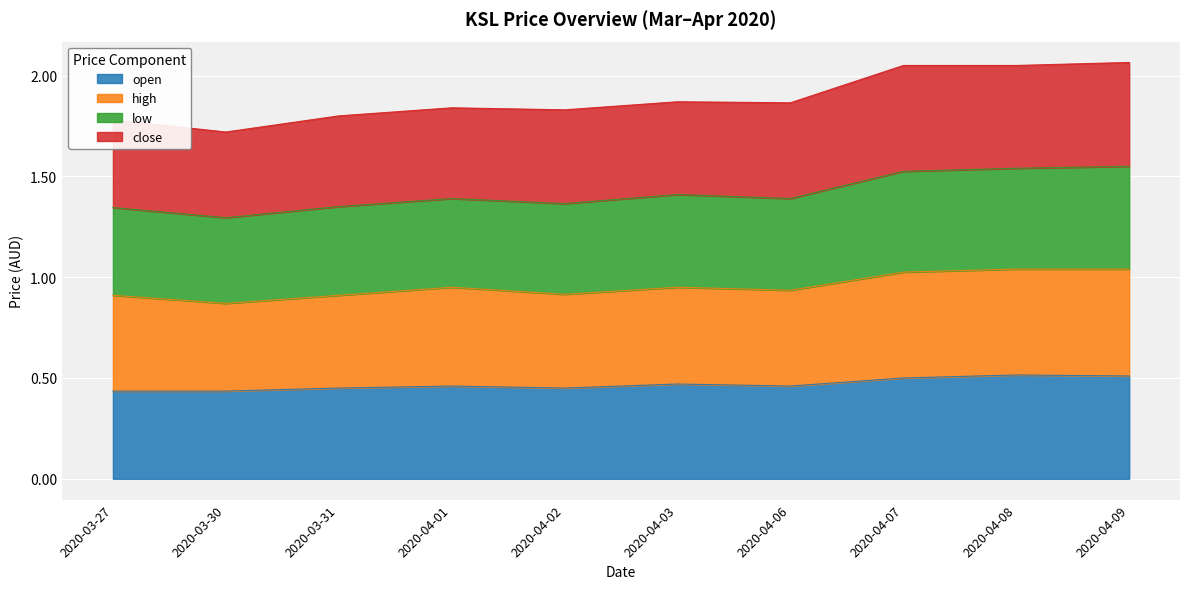

The open series shows 0.5 at 2020-04-07. True or false?

True